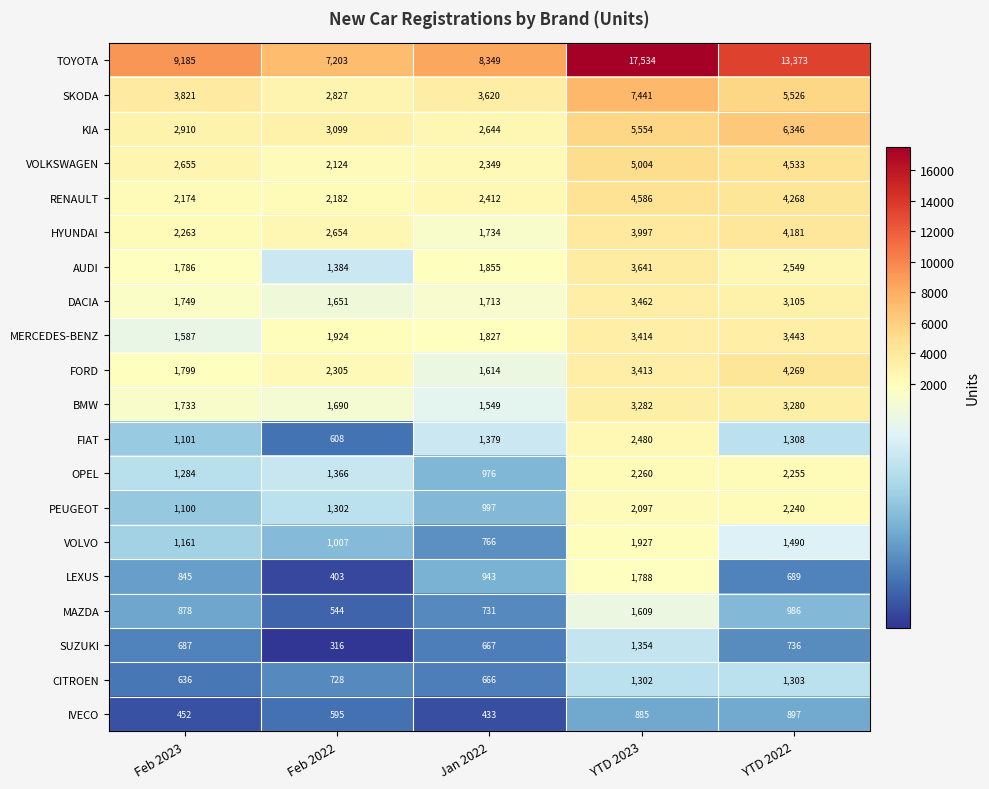

Is it true that FIAT equals 1101 at Feb 2023?

True